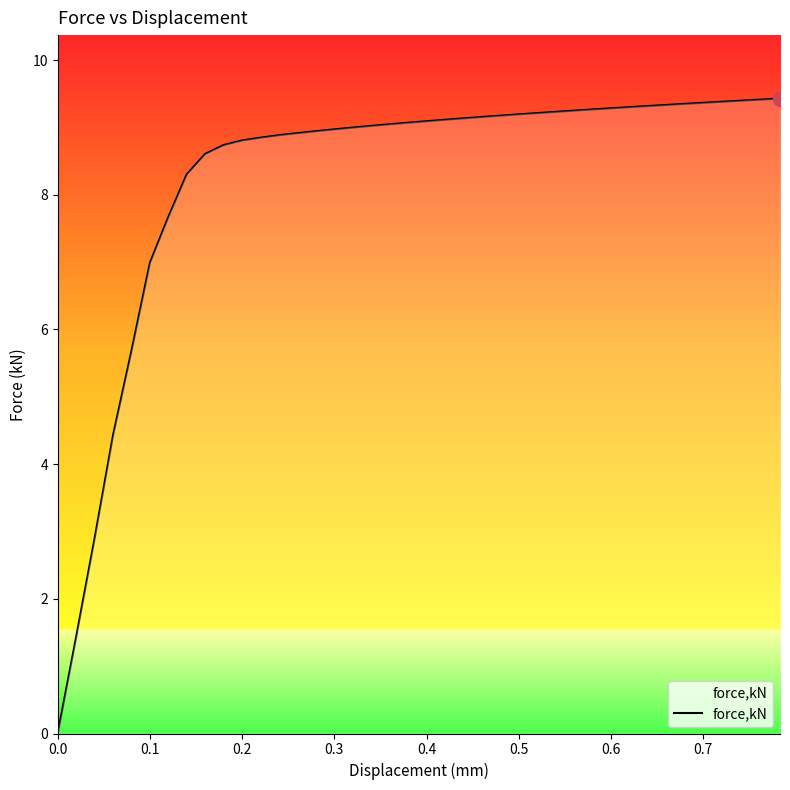

What is the maximum value shown in the chart?

9.4